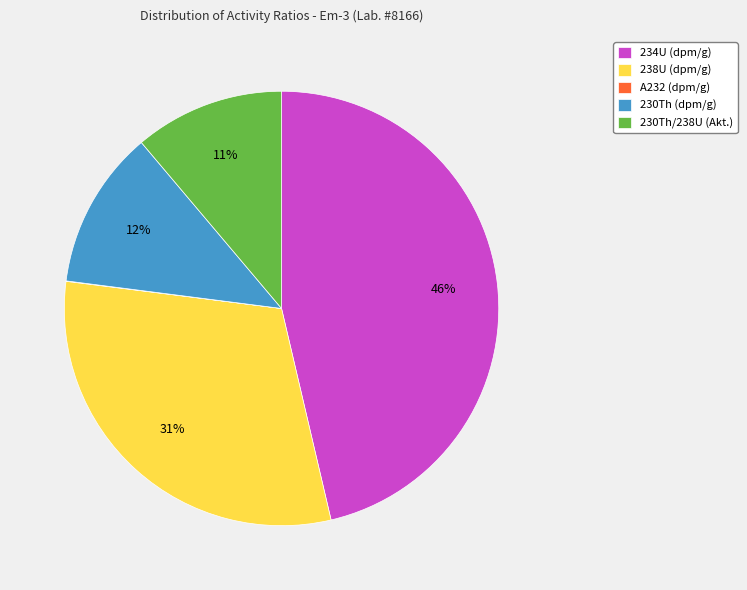

Is there a majority slice in this chart?

No